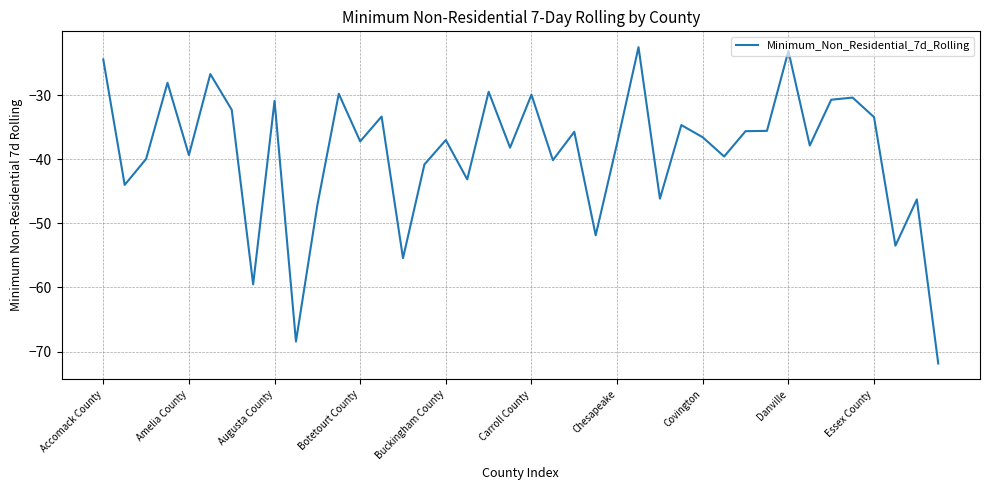

How many lines are shown in the chart?

1